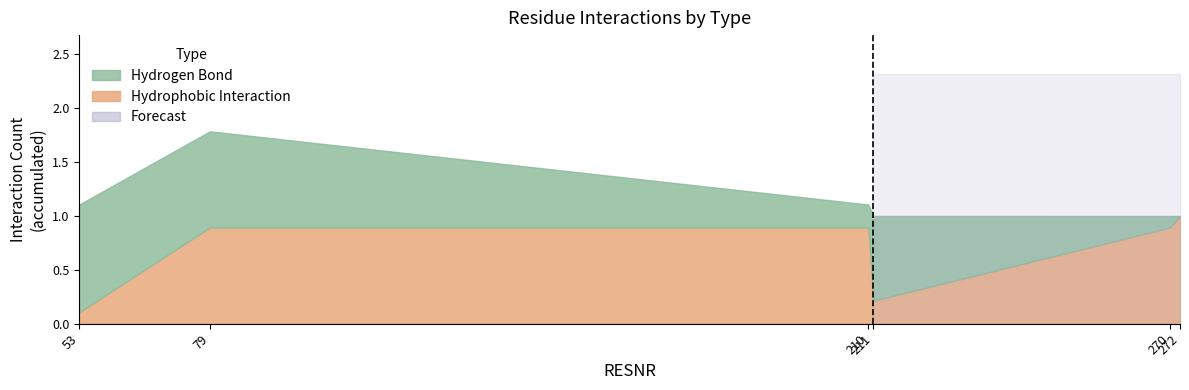

True or false: Hydrogen Bond and Hydrophobic Interaction intersect in this chart.

True